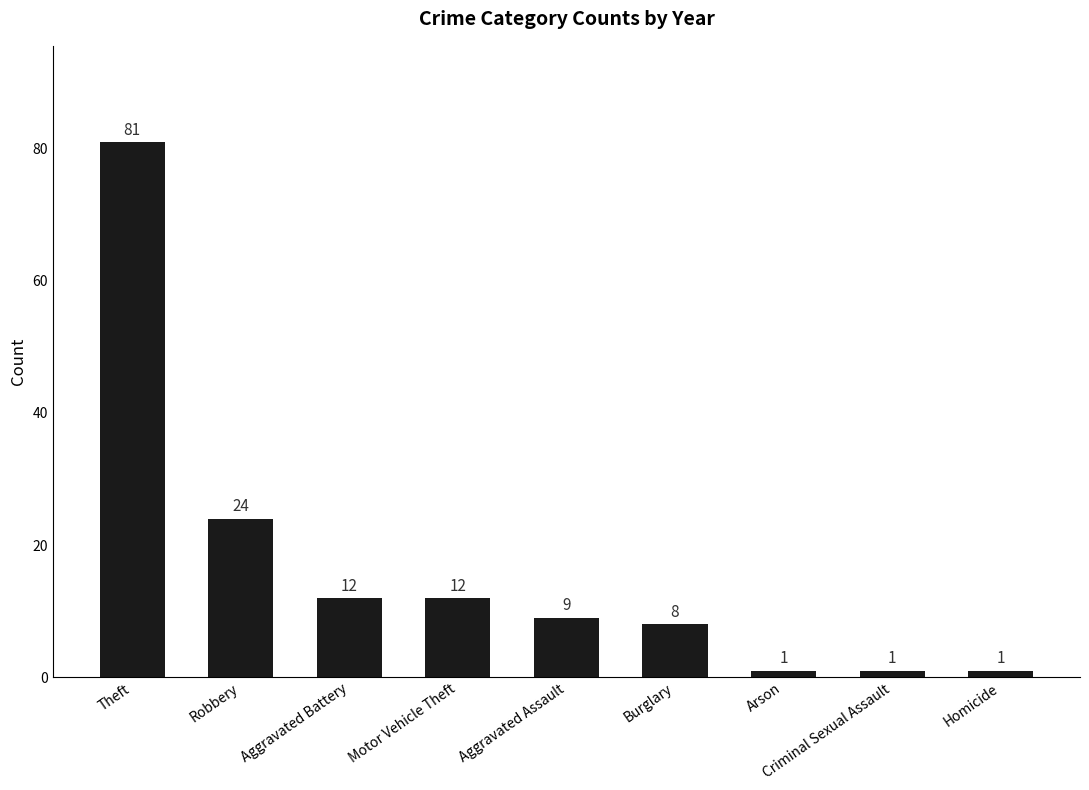

What is the value of the 4th bar from the left?

12